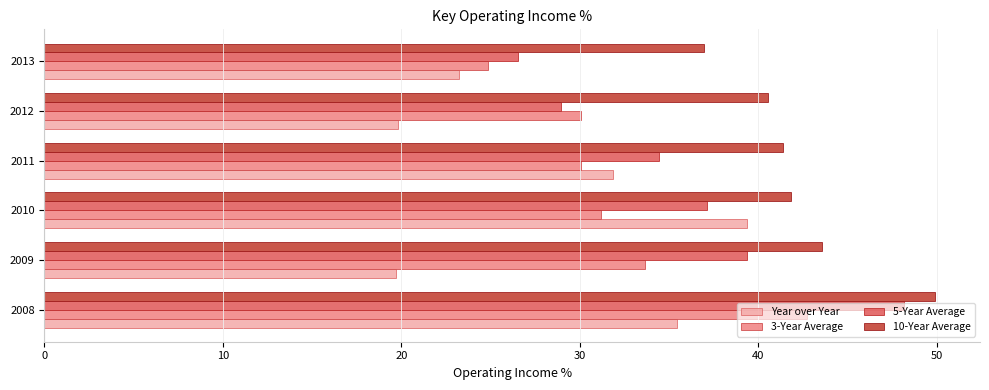

True or false: 10-Year Average has a value of 41.9 at 2010.

True